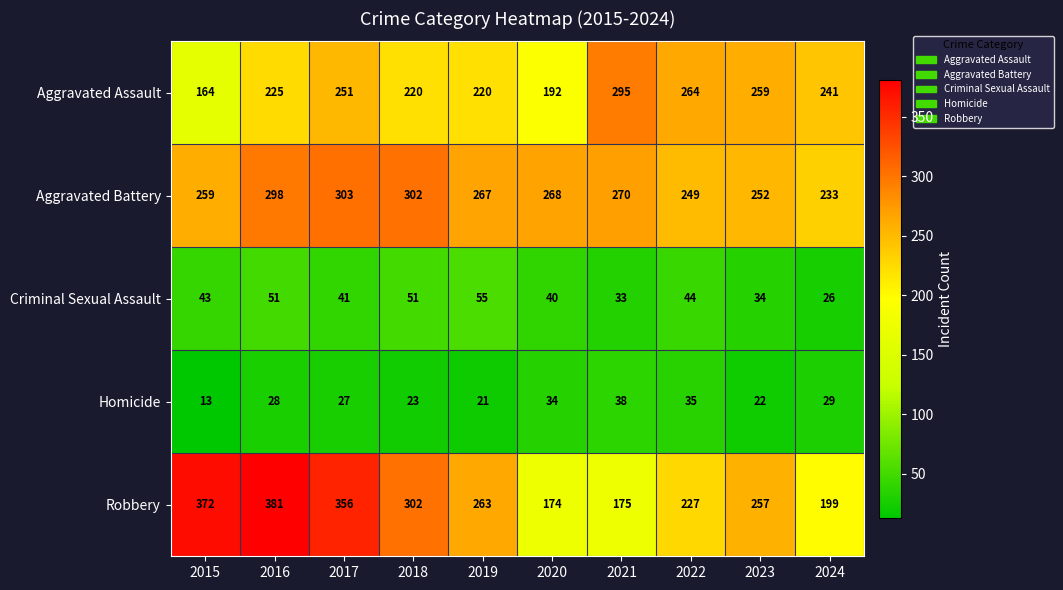

Rank the series at 2015 from lowest to highest value.

Homicide, Criminal Sexual Assault, Aggravated Assault, Aggravated Battery, Robbery